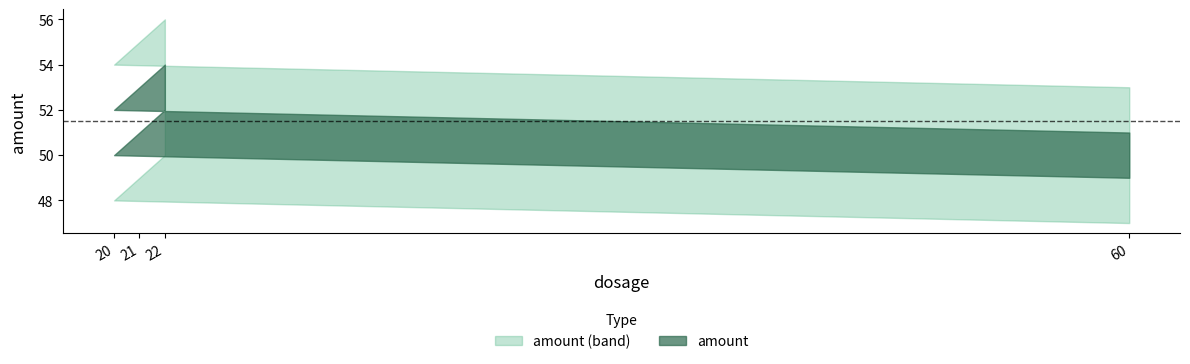

Does the chart display data point markers on the line(s)?

No